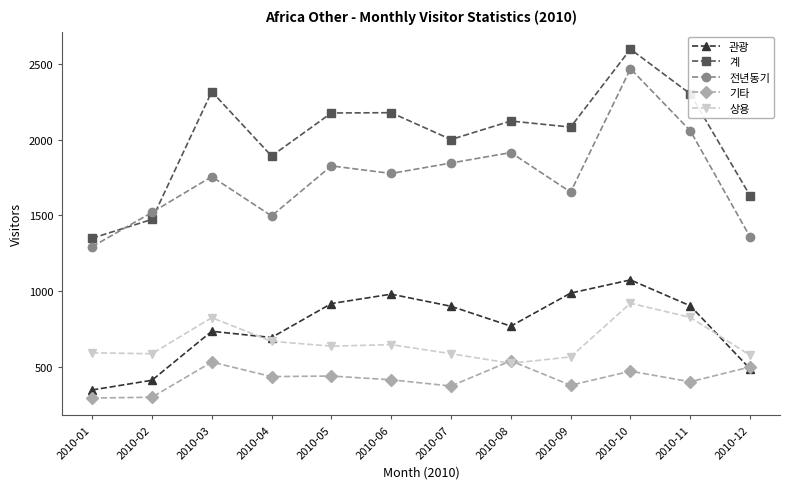

Rank the series at 2010-05 from lowest to highest value.

기타, 상용, 관광, 전년동기, 계